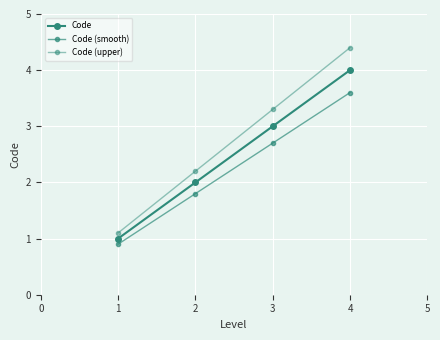

What is the value of the Code point at the 4th from the left?

4.0